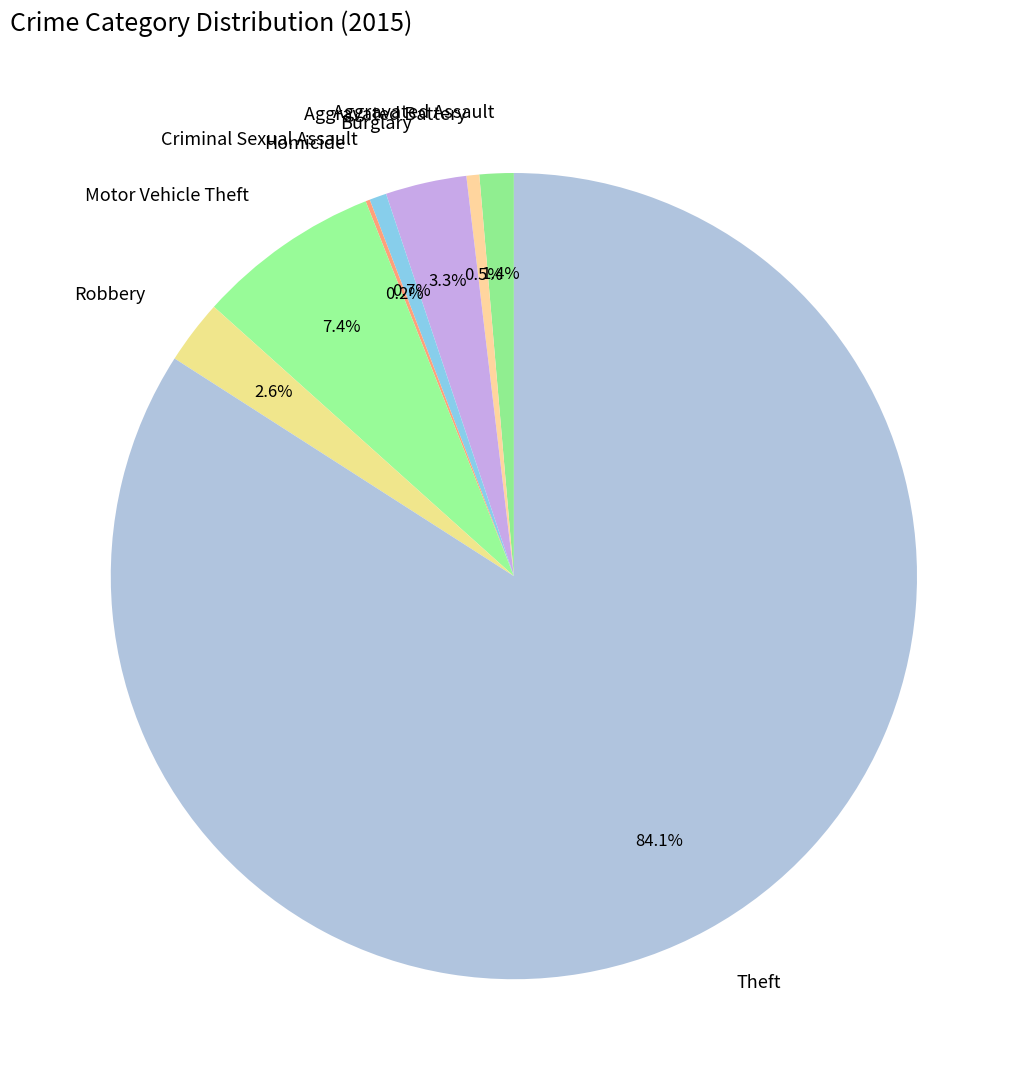

Between Theft and Motor Vehicle Theft, which is larger?

Theft